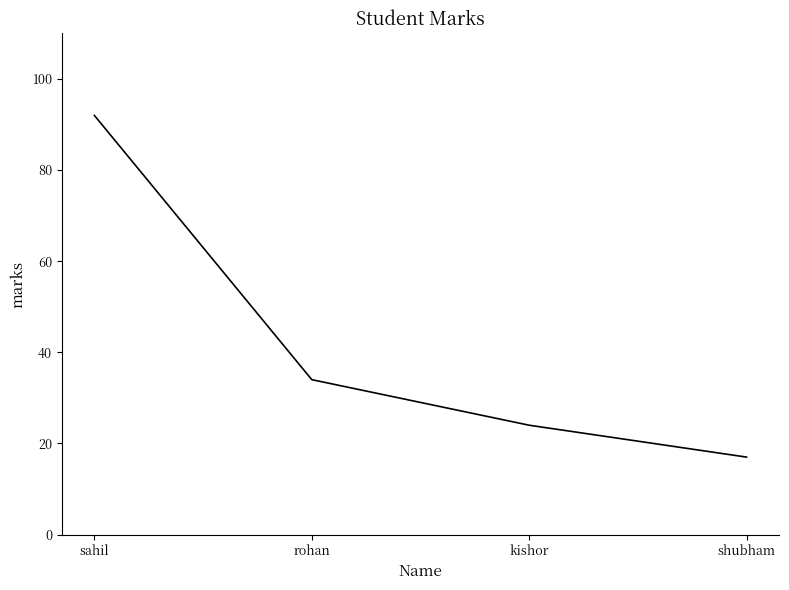

Which has a higher value, rohan or kishor?

rohan